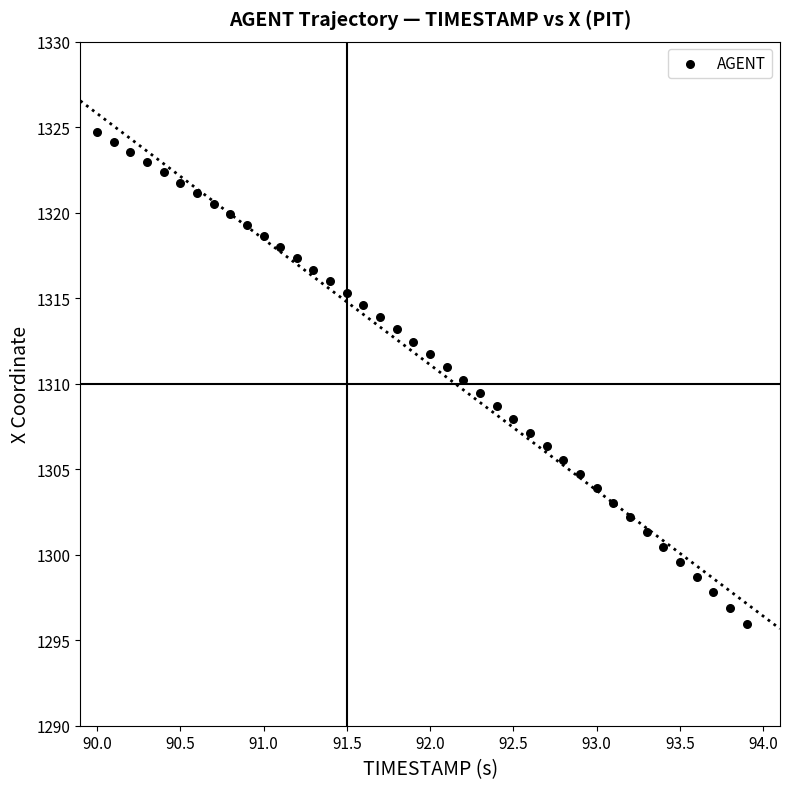

What is the range of Y values (max minus min)?

28.7